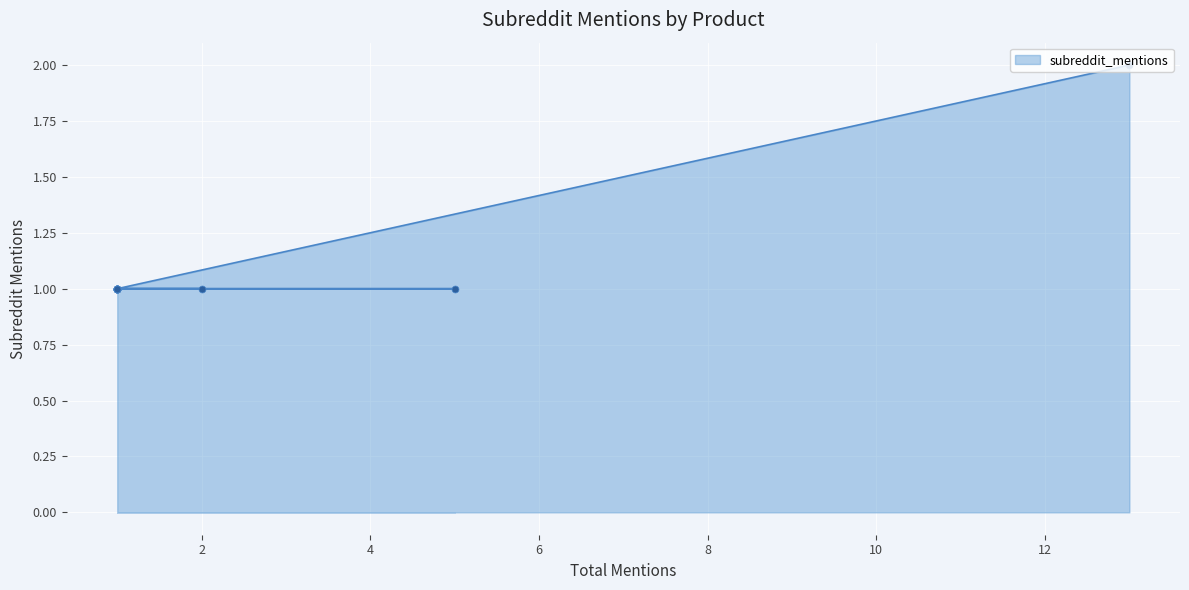

What is the minimum value shown in the chart?

1